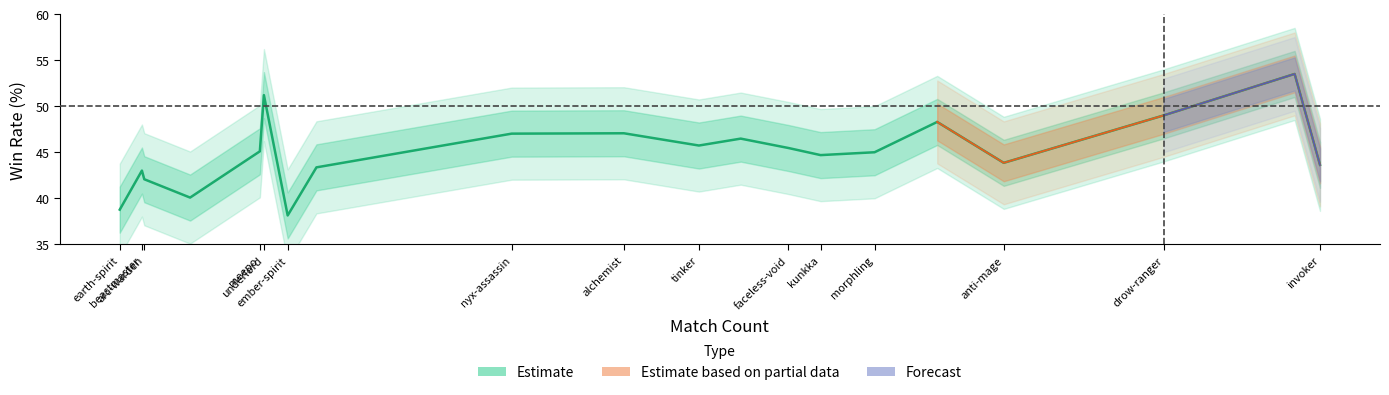

What is the sum of all values?

901.6